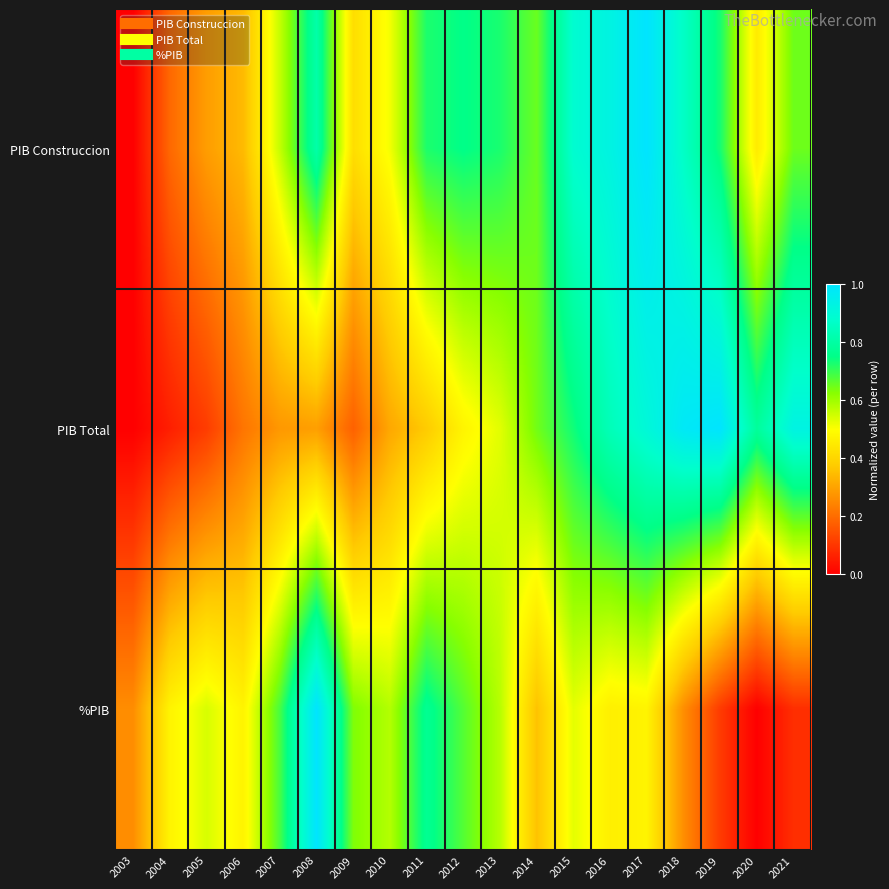

Which series changed the most between 2003 and 2018?

PIB Total